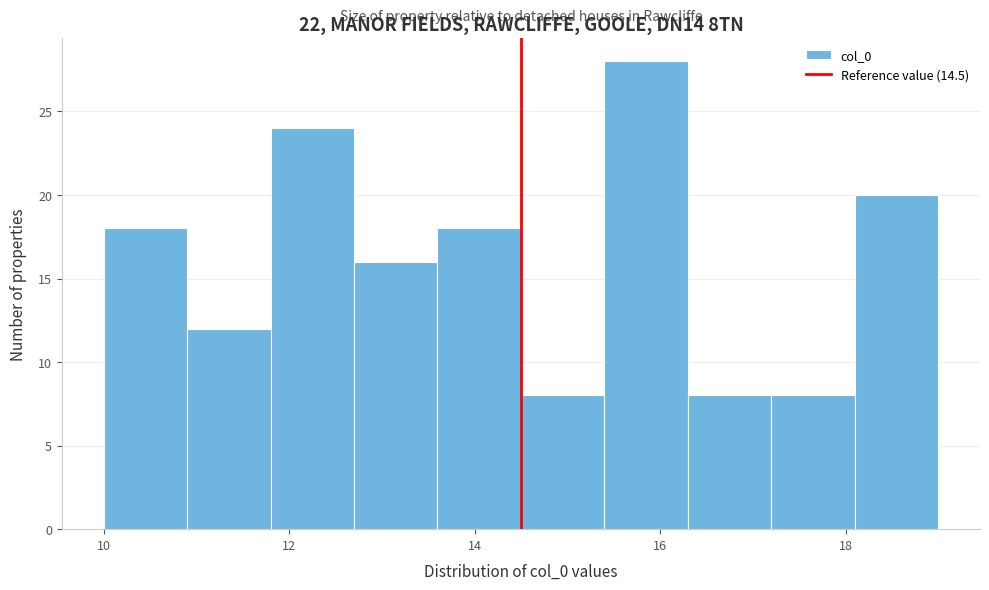

Reading left to right, transcribe this chart: for each bar, give the range it covers on the x-axis and its height. Neither the bar edges nor the heights are printed on the chart, so give them approximately, as read against the axes.

10.0 to 10.9: 18
10.9 to 11.8: 12
11.8 to 12.7: 24
12.7 to 13.6: 16
13.6 to 14.5: 18
14.5 to 15.4: 8
15.4 to 16.3: 28
16.3 to 17.2: 8
17.2 to 18.1: 8
18.1 to 19.0: 20